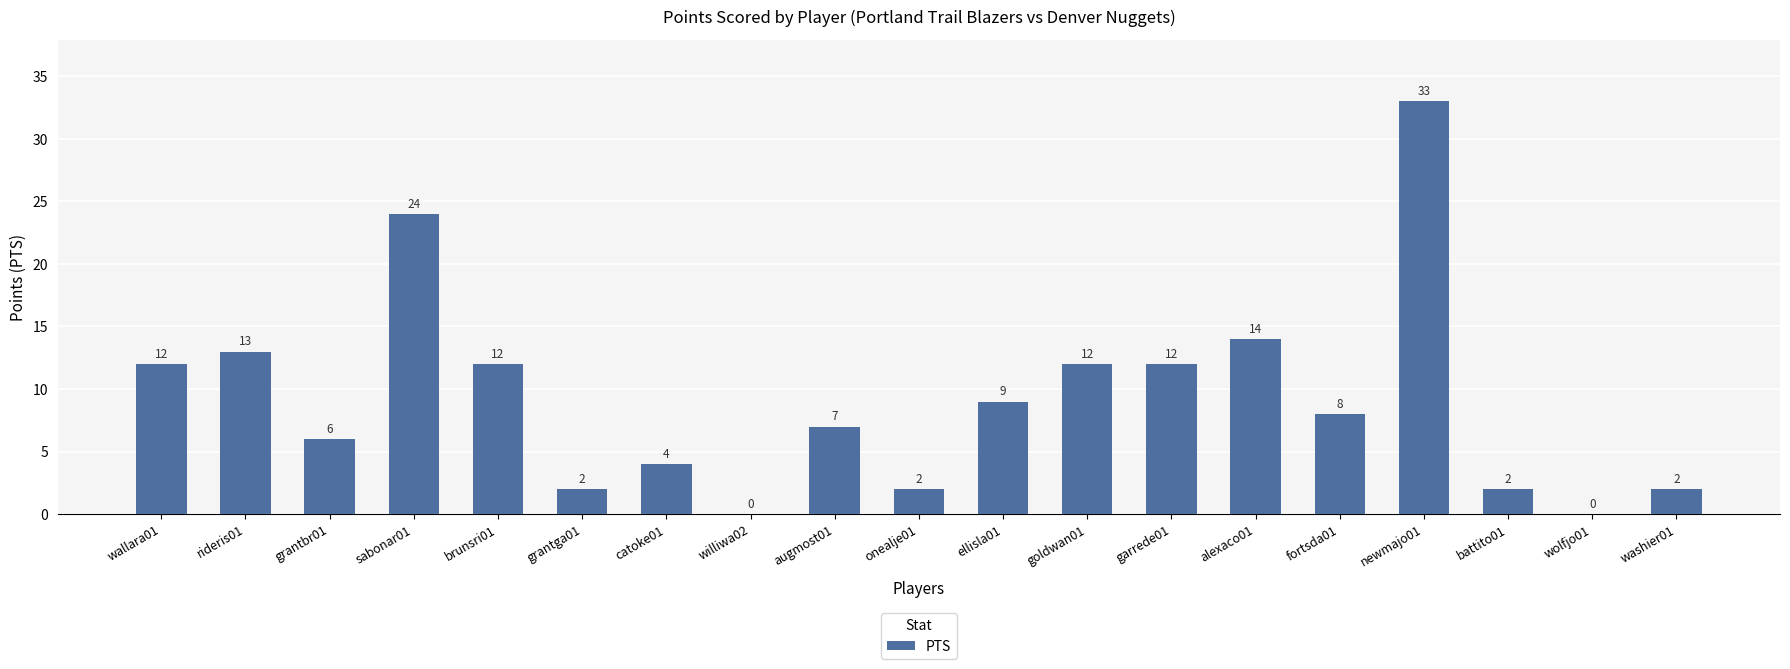

What is the change in value from grantbr01 to alexaco01?

+8